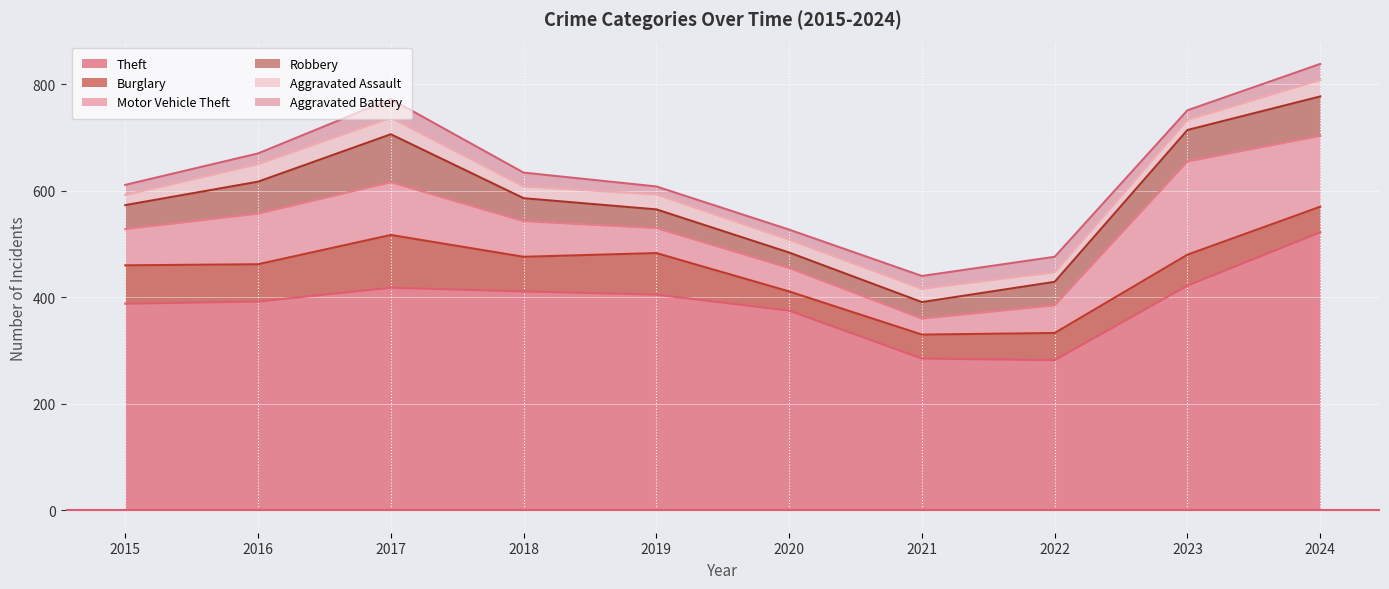

Rank the categories by Motor Vehicle Theft value from lowest to highest.

2021, 2020, 2019, 2022, 2018, 2015, 2016, 2017, 2024, 2023